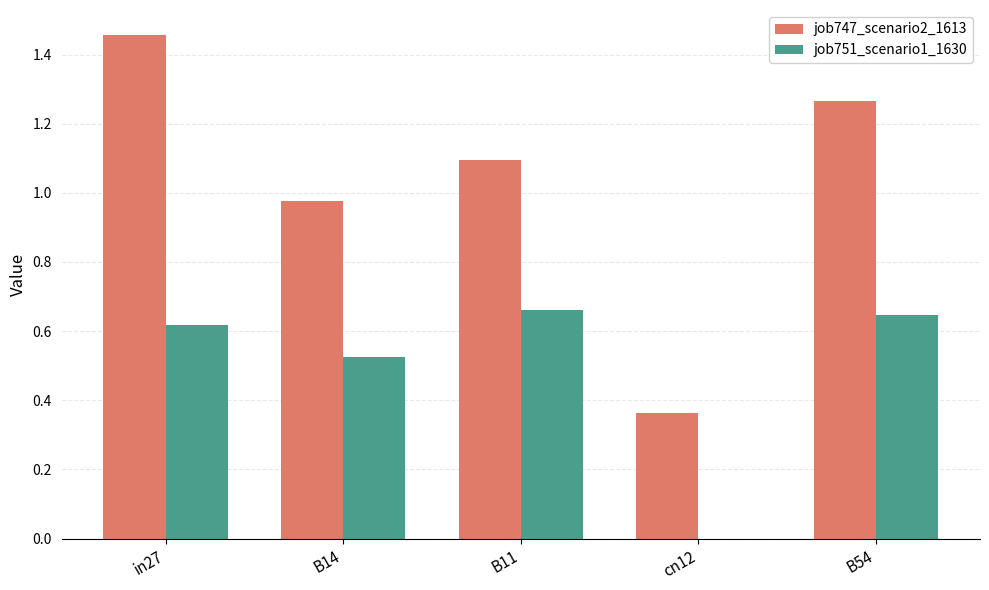

Which category has the highest value across all series?

in27